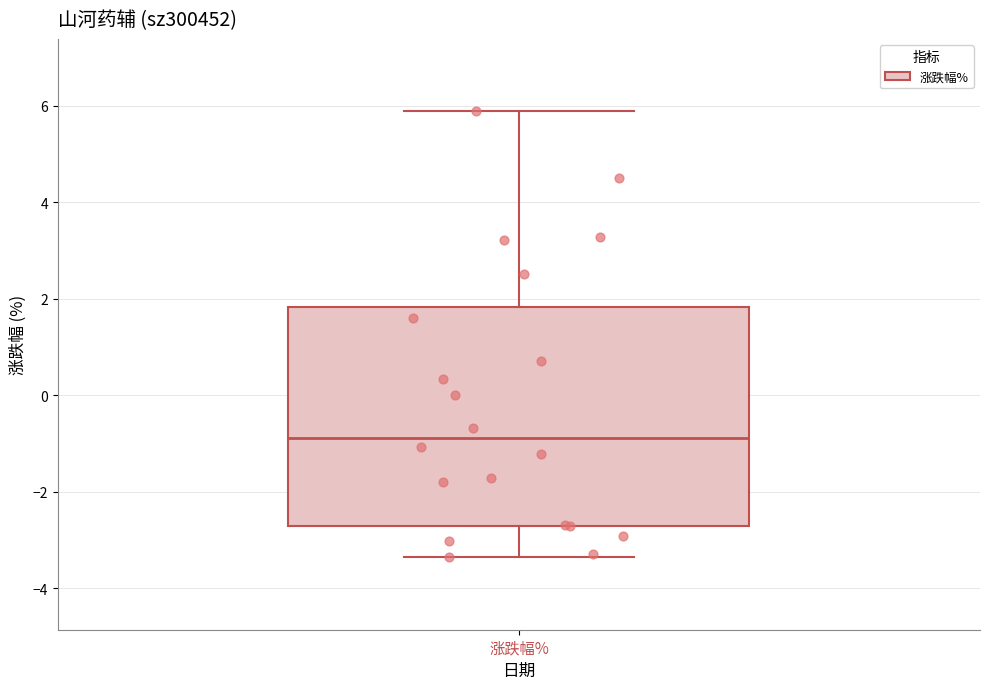

Transcribe this box plot: give where the median line is, the range the box spans, and where the two whiskers end, as read against the y-axis. The values are not printed on the chart, so give them approximately, as read against the axis.

median -0.8, box -2.8 to 1.8, whiskers -3.4 to 5.8